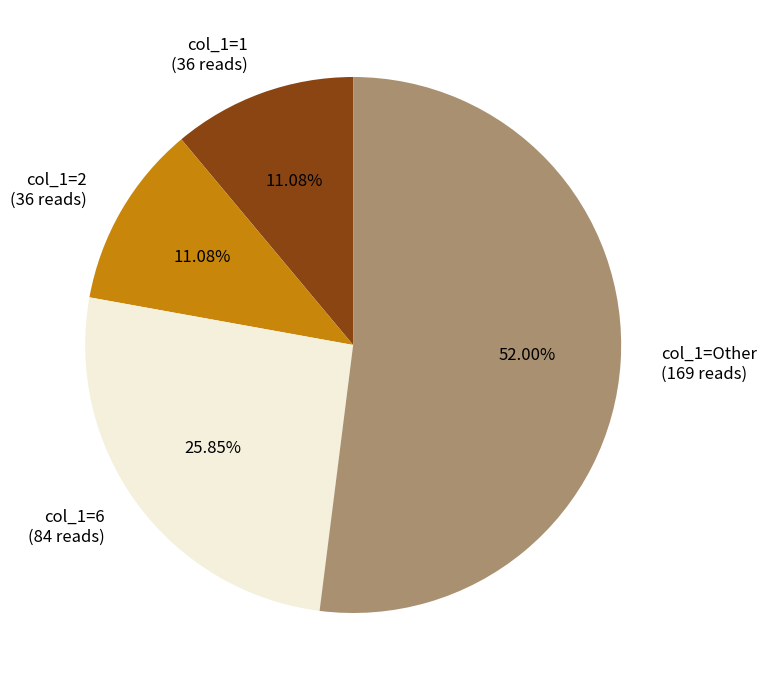

Is the sum of col_1=2 and col_1=6 greater than half?

No